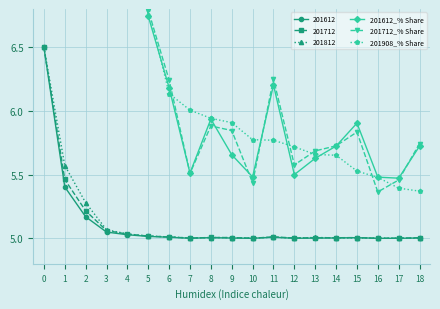

After their last crossing, which series has the higher values: 201908_% Share or 201712_% Share?

201712_% Share